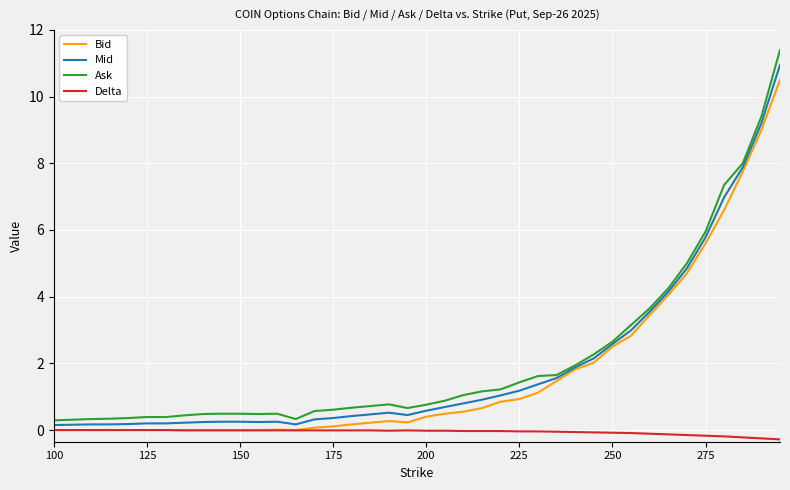

True or false: Ask and Delta cross at least once.

False